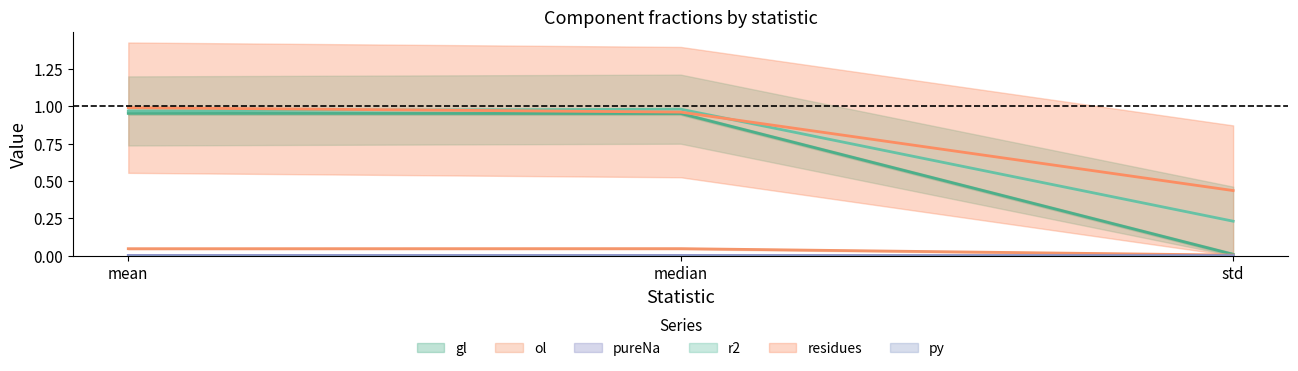

At which label does gl reach its minimum?

std